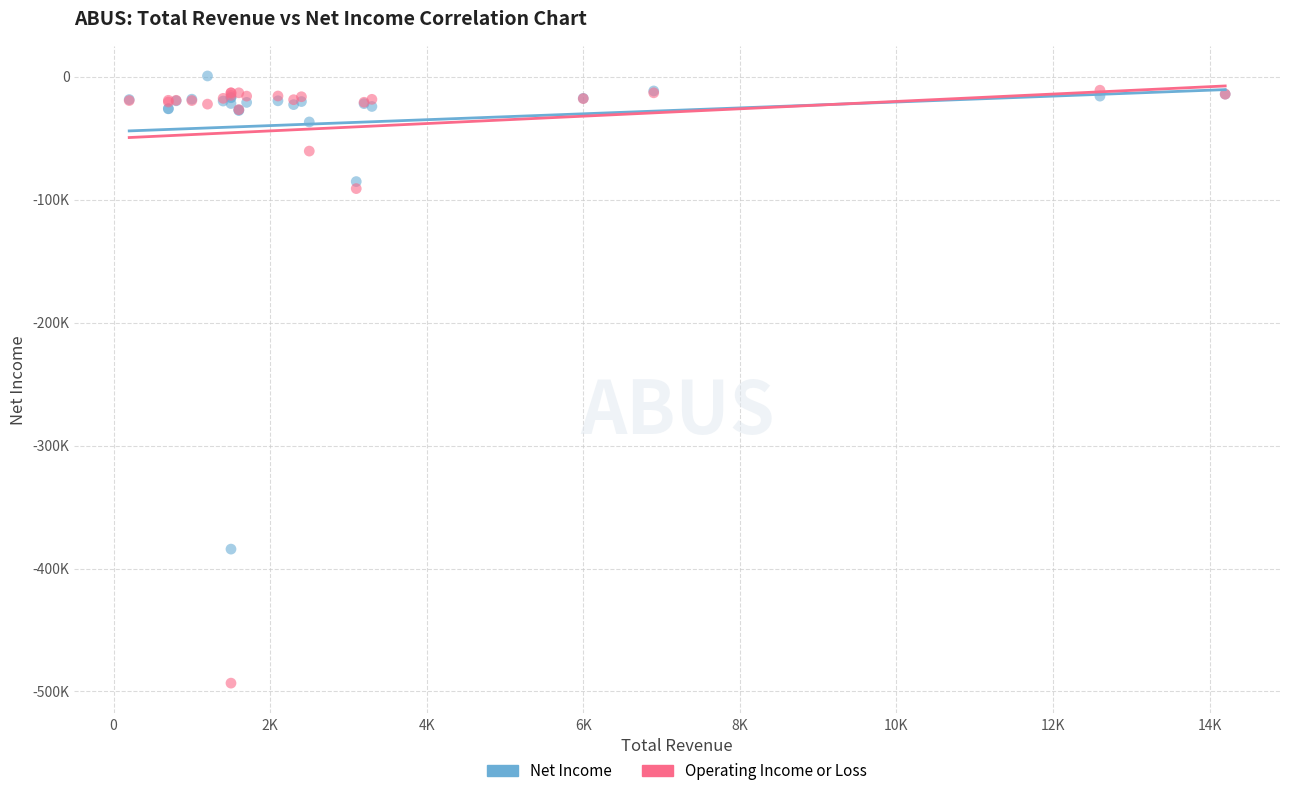

What are all the series names shown in the legend?

Net Income, Operating Income or Loss